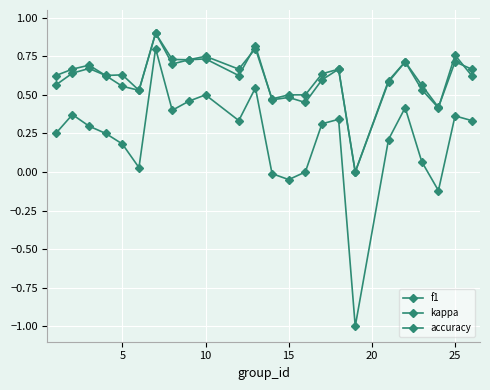

How many lines are shown in the chart?

3